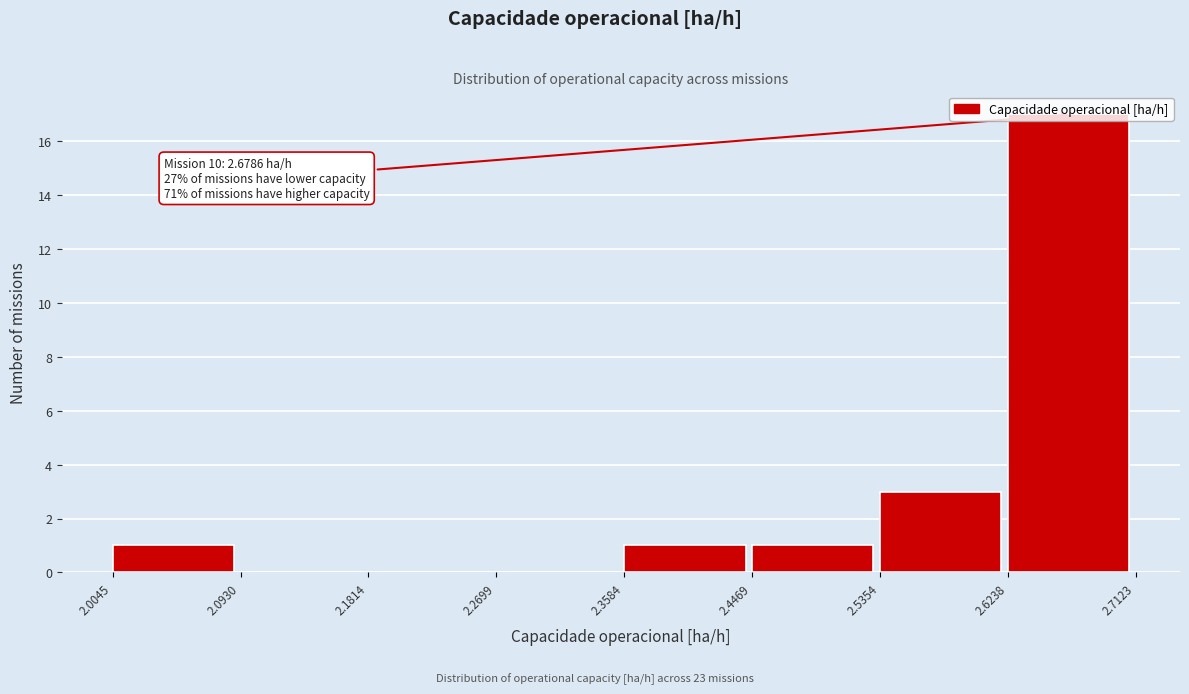

Which range on the x-axis has the tallest bar?

2.6238 to 2.7123